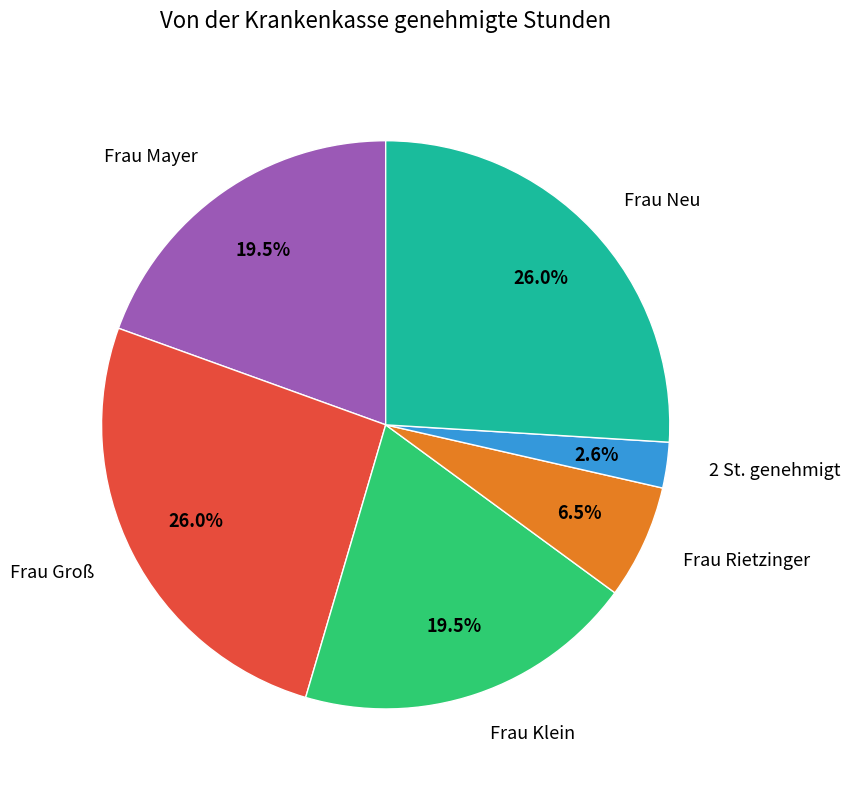

Do Frau Neu and 2 St. genehmigt together represent more than half of the pie?

No